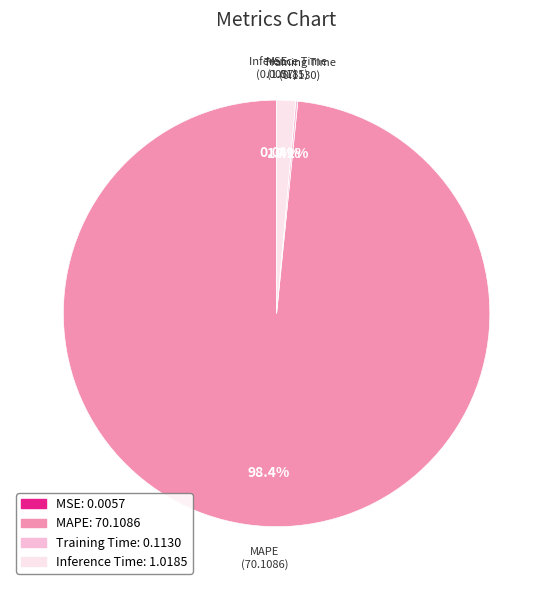

What is the largest slice in the pie chart?

MAPE